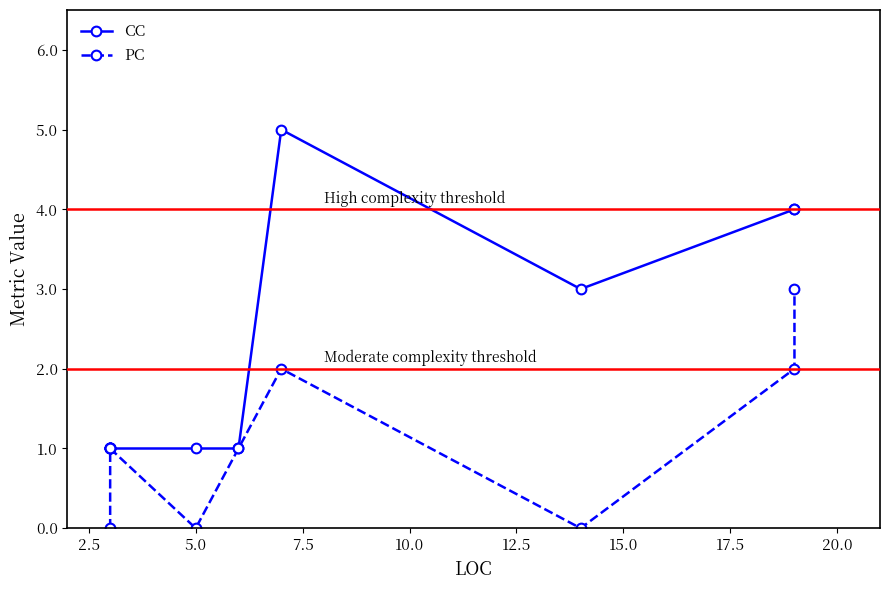

How many positive values does the PC series have?

7